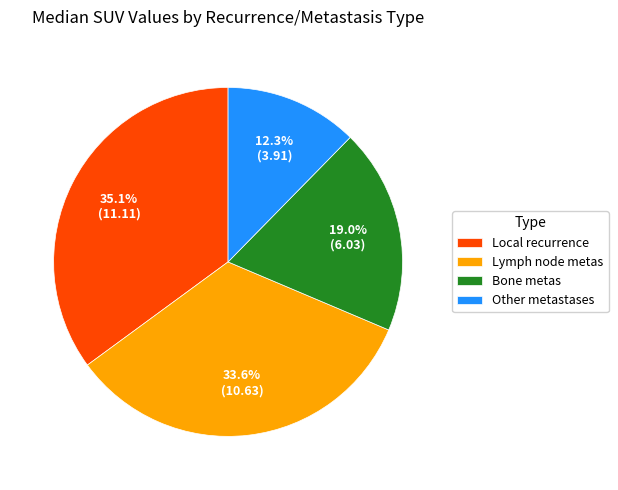

What portion of the pie excludes Bone metas?

81.0%